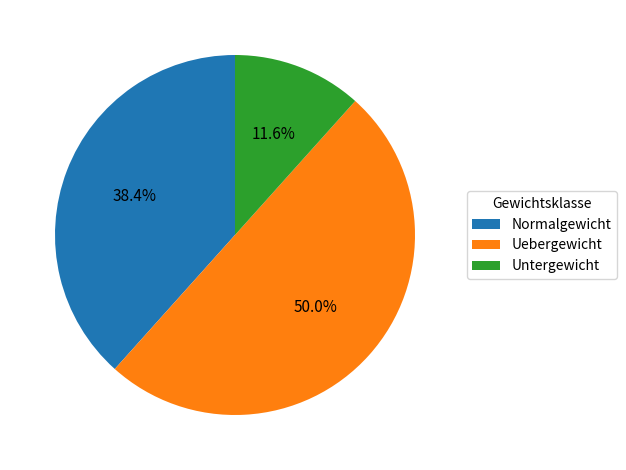

Rank the categories by value from highest to lowest.

Uebergewicht, Normalgewicht, Untergewicht